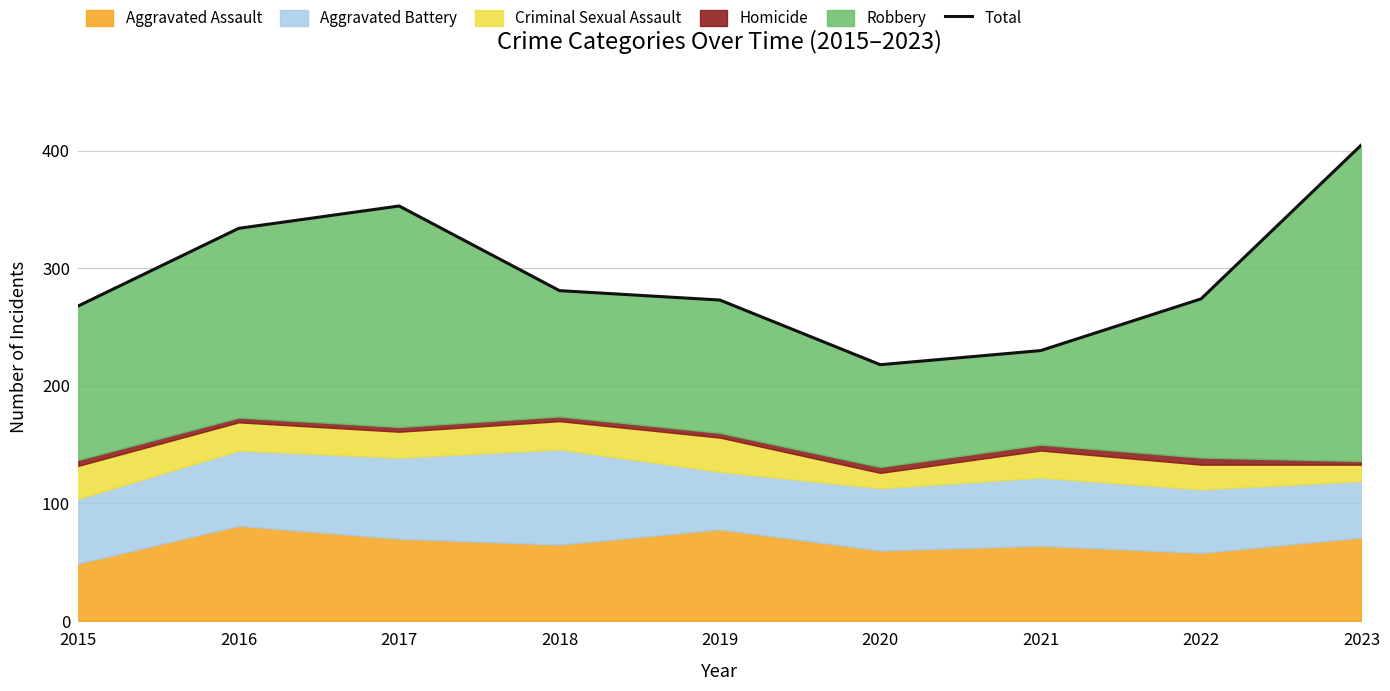

Which category has the highest value across all series?

2023